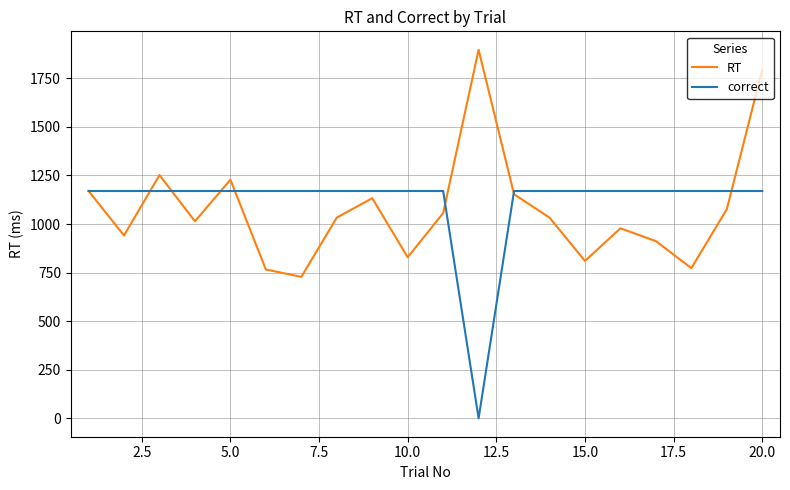

What is the highest value of the correct series?

1170